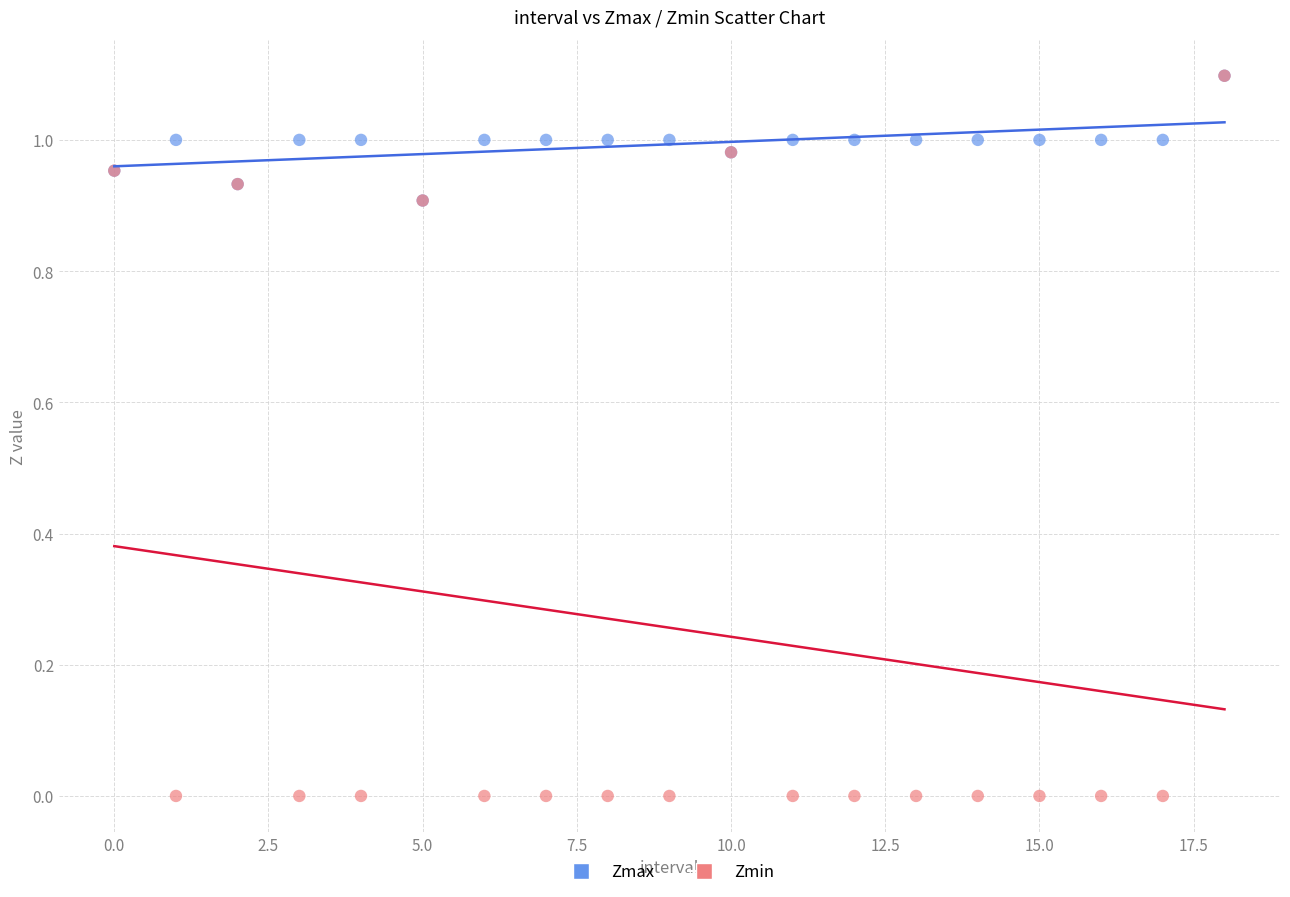

Which series contains the lowest Y value?

Zmin